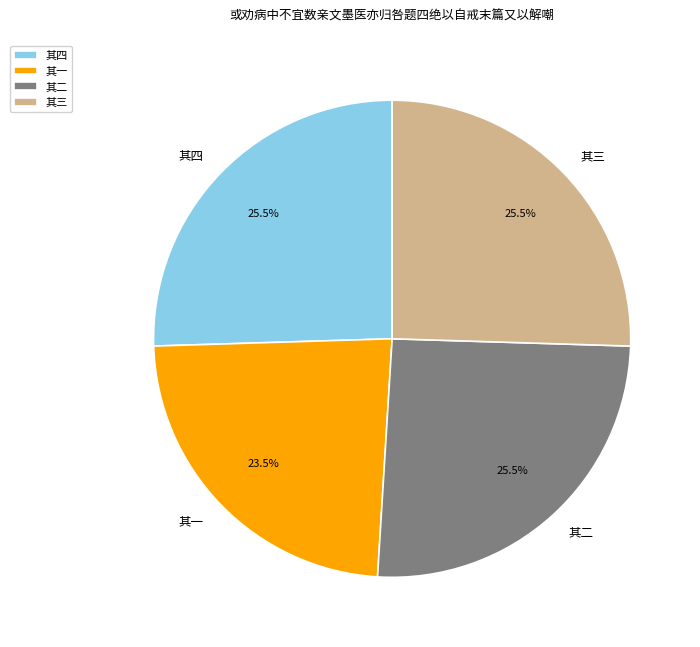

Between 其四 and 其一, which is larger?

其四